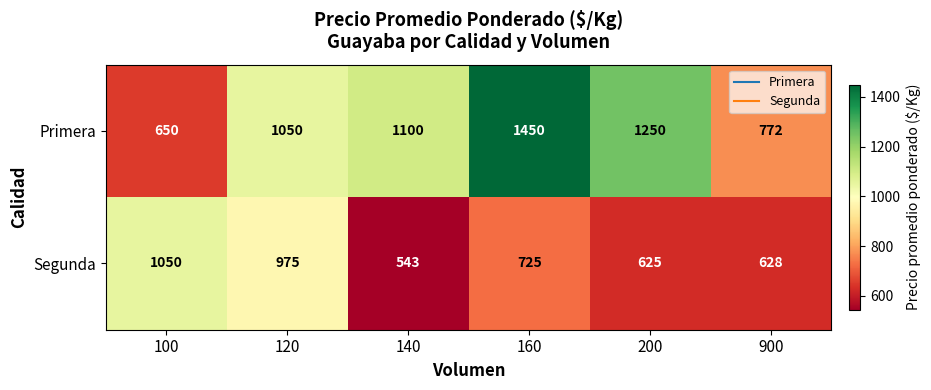

What is the difference between the highest and lowest values at 120?

75